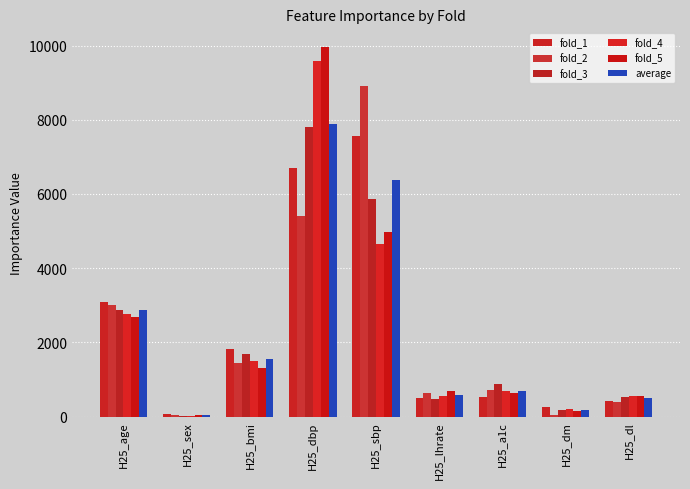

At H25_dm, list the series in order from smallest to largest.

fold_2, fold_5, average, fold_3, fold_4, fold_1